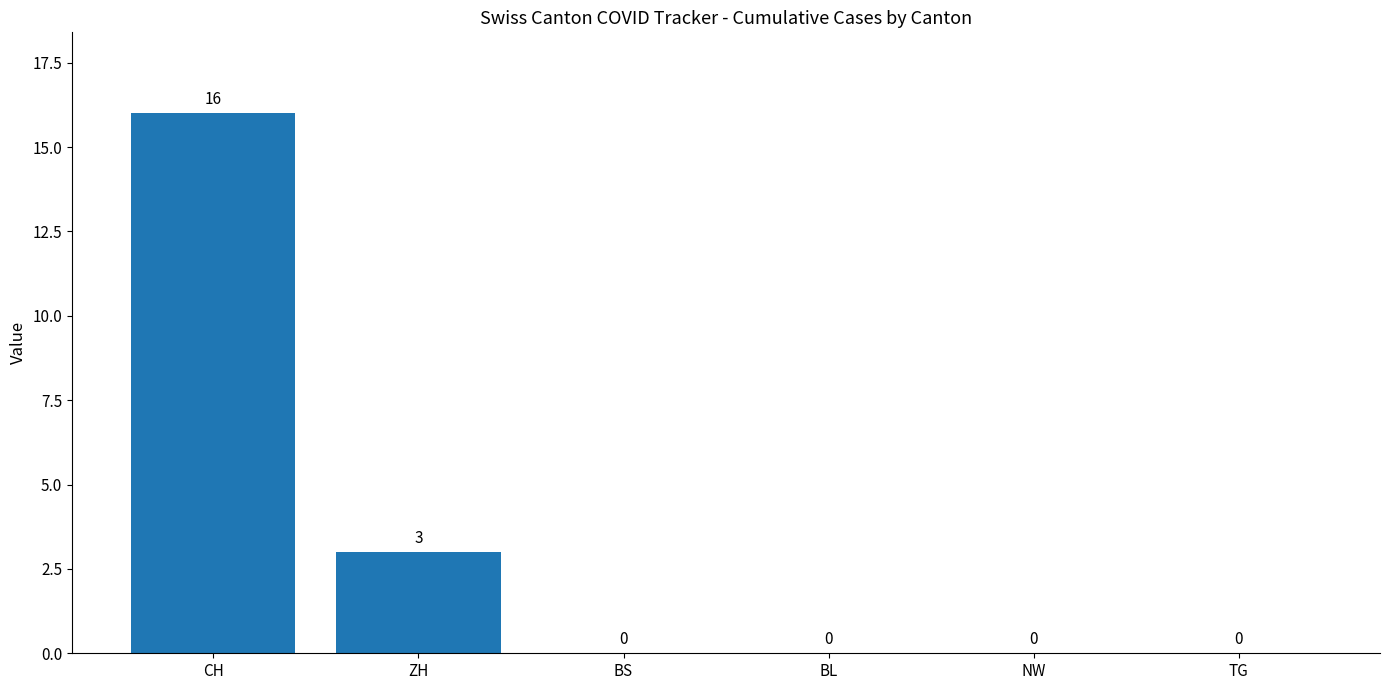

Which has a higher value, ZH or BS?

ZH